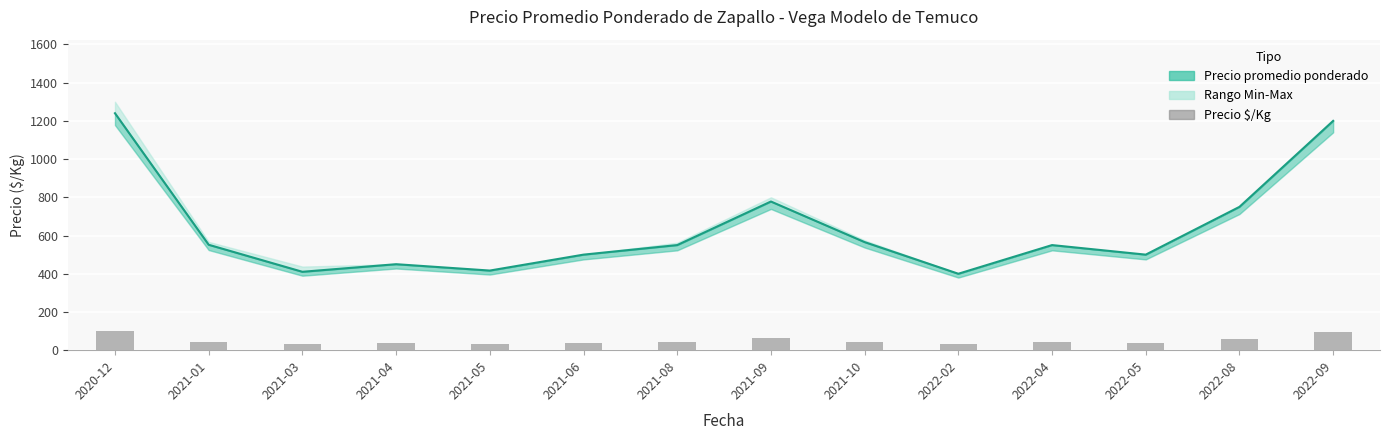

Does the chart contain any negative values?

No